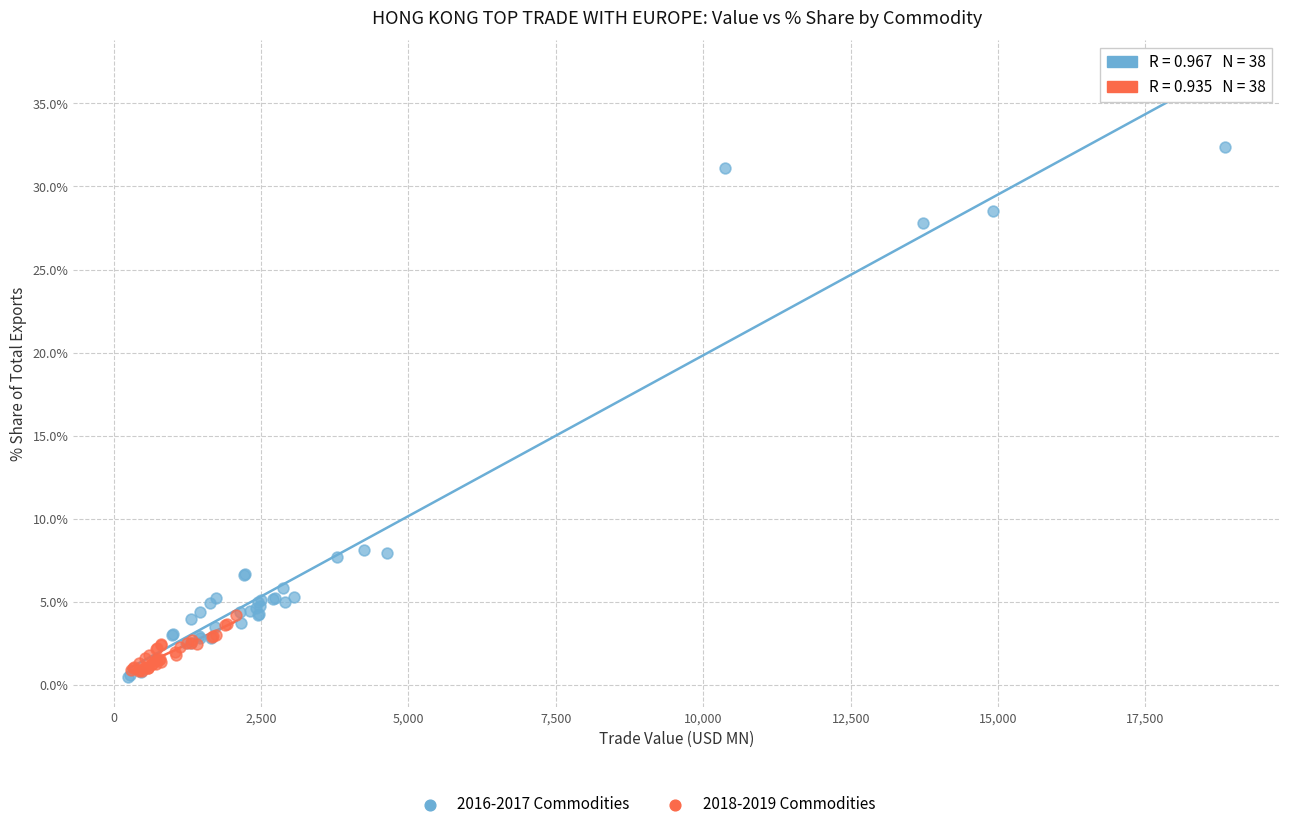

Which series has the largest Y range (max minus min)?

2016-2017 Commodities